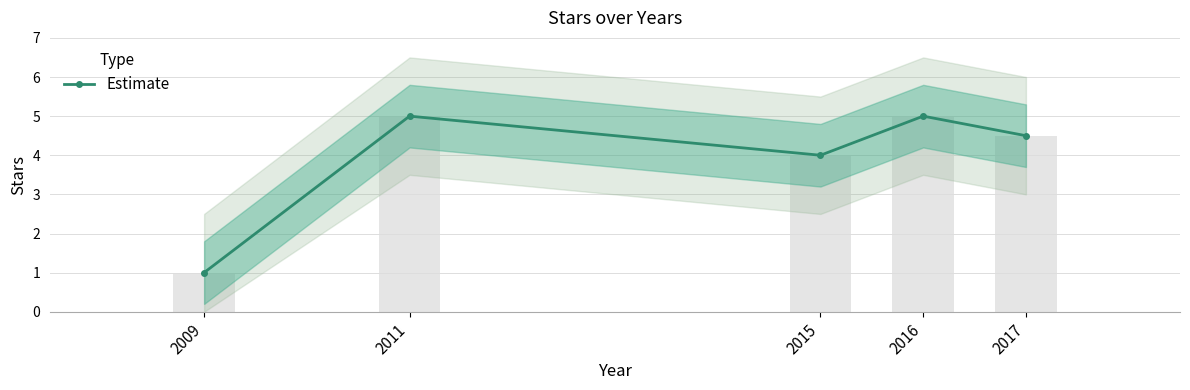

Does the chart contain any negative values?

No